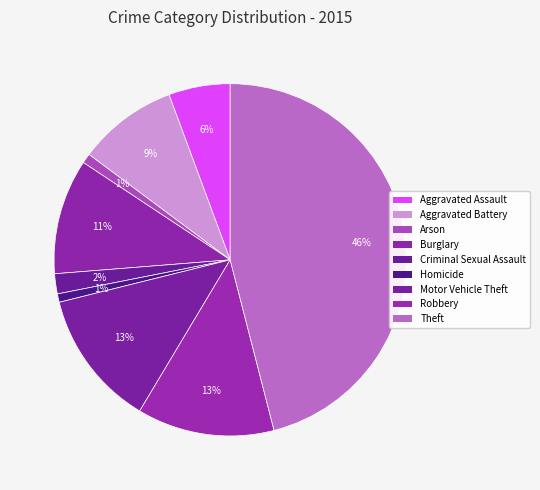

What is the change in value from Burglary to Criminal Sexual Assault?

-147